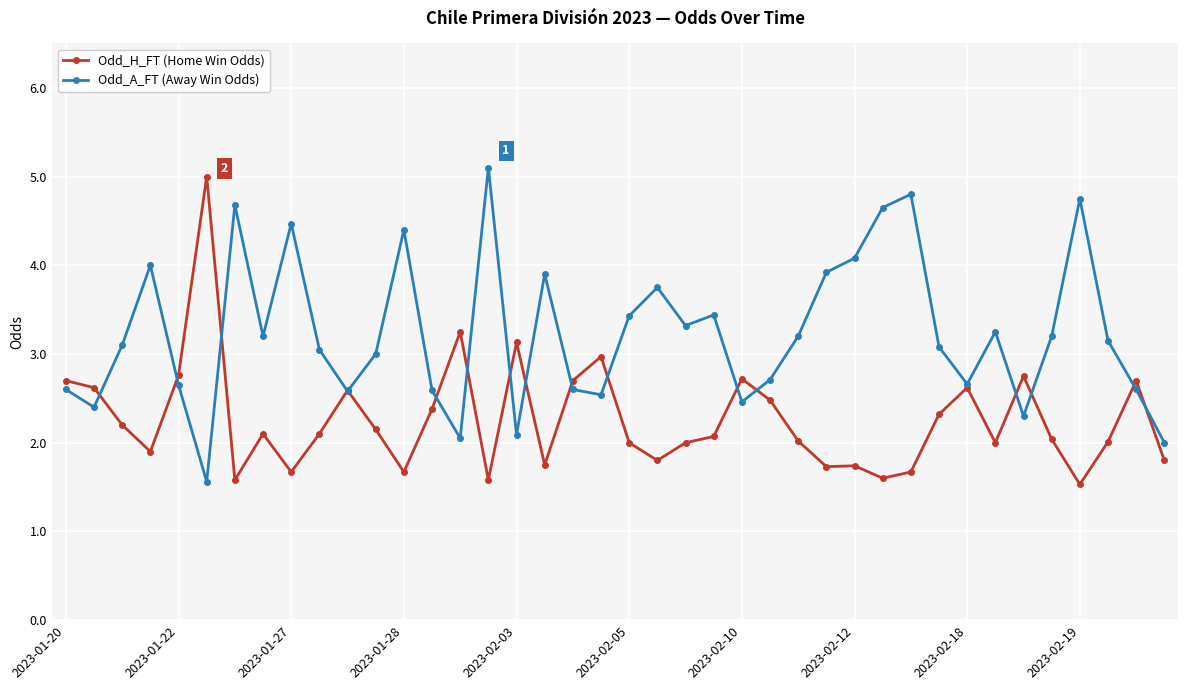

After their last crossing, which series has the higher values: Odd_A_FT (Away Win Odds) or Odd_H_FT (Home Win Odds)?

Odd_A_FT (Away Win Odds)